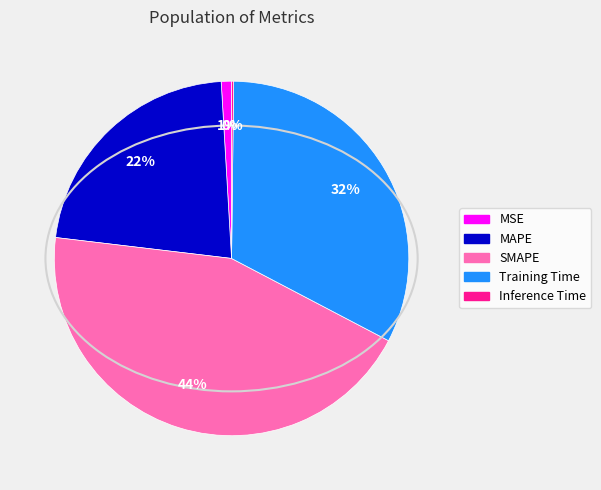

To the nearest percent, what percentage of the pie is MAPE?

22%